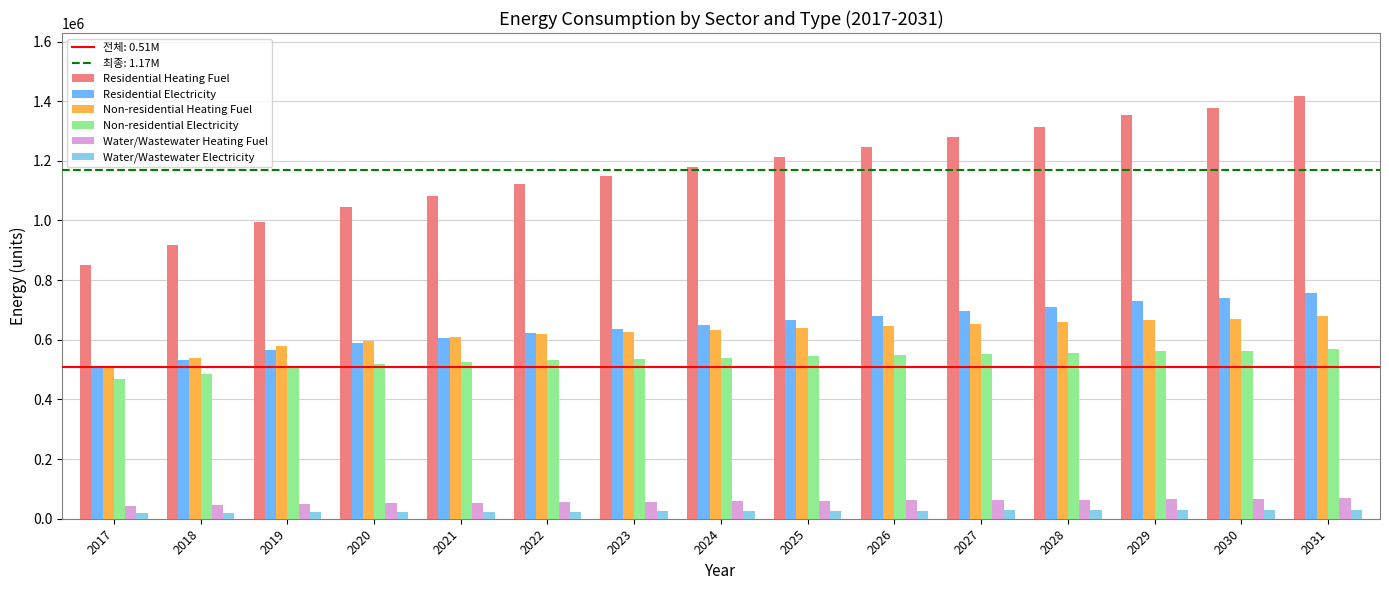

Is the value of Non-residential Heating Fuel at 2020 greater than the value of Water/Wastewater Heating Fuel at 2024?

Yes